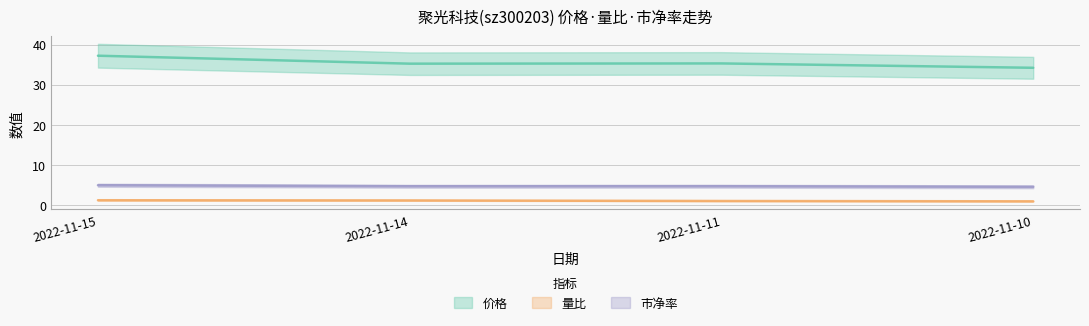

Reading left to right, transcribe all the data shown in this chart.

价格: 2022-11-15=37.2	2022-11-14=35.2	2022-11-11=35.3	2022-11-10=34.2
量比: 2022-11-15=1.1	2022-11-14=1.0	2022-11-11=0.9	2022-11-10=0.8
市净率: 2022-11-15=4.8	2022-11-14=4.6	2022-11-11=4.6	2022-11-10=4.4